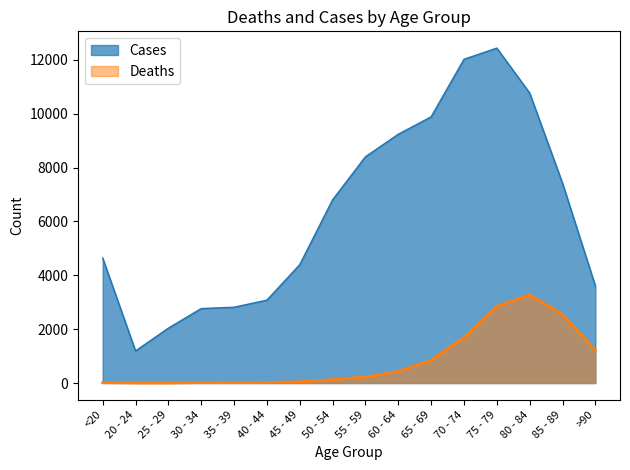

Does the chart display data point markers on the line(s)?

No